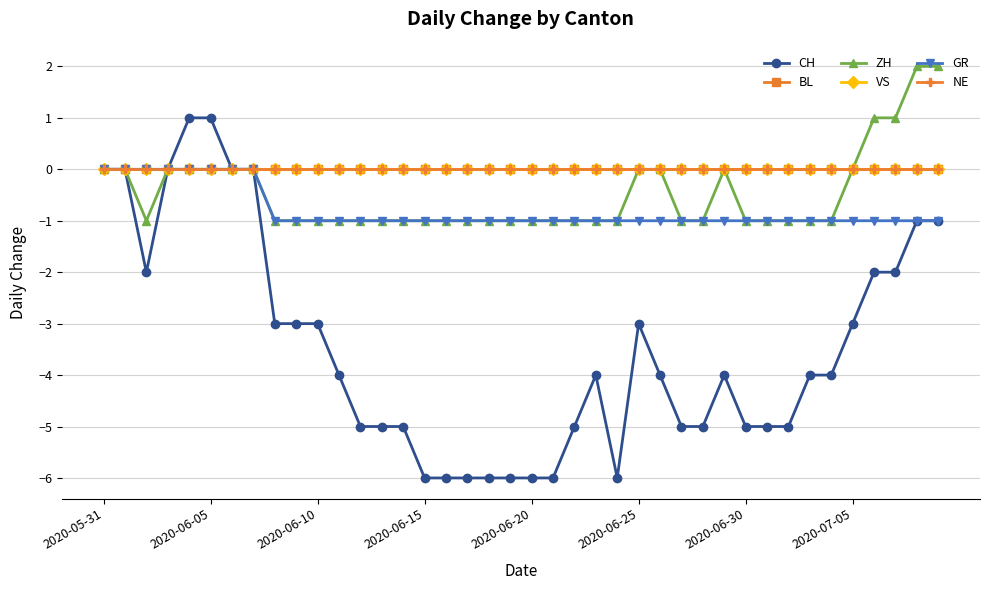

True or false: GR has more than 0 interior local peaks.

False